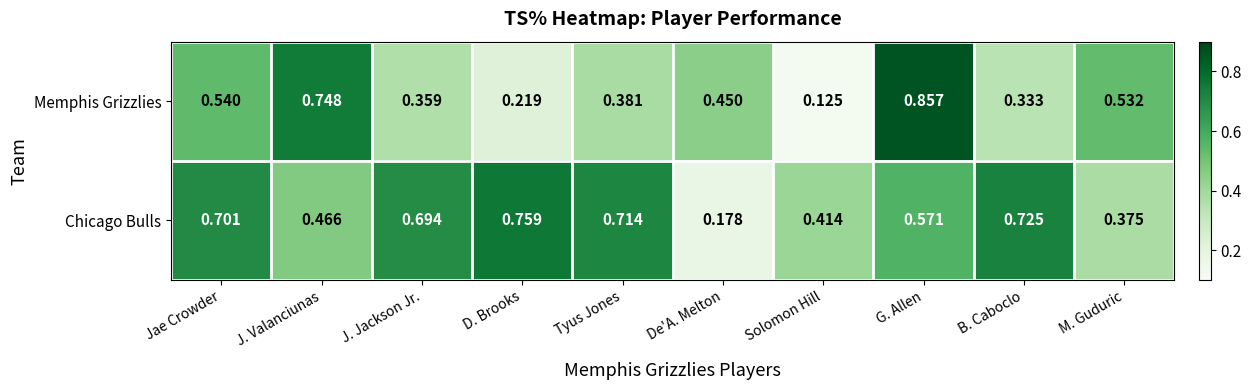

At D. Brooks, list the series in order from largest to smallest.

Chicago Bulls, Memphis Grizzlies